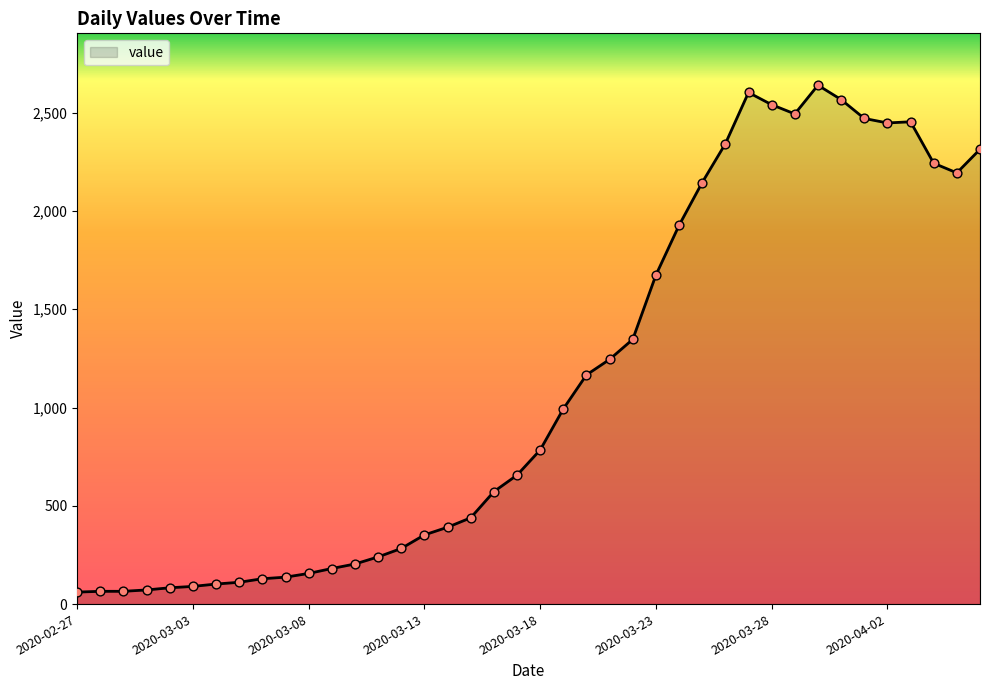

What is the maximum value shown in the chart?

2640